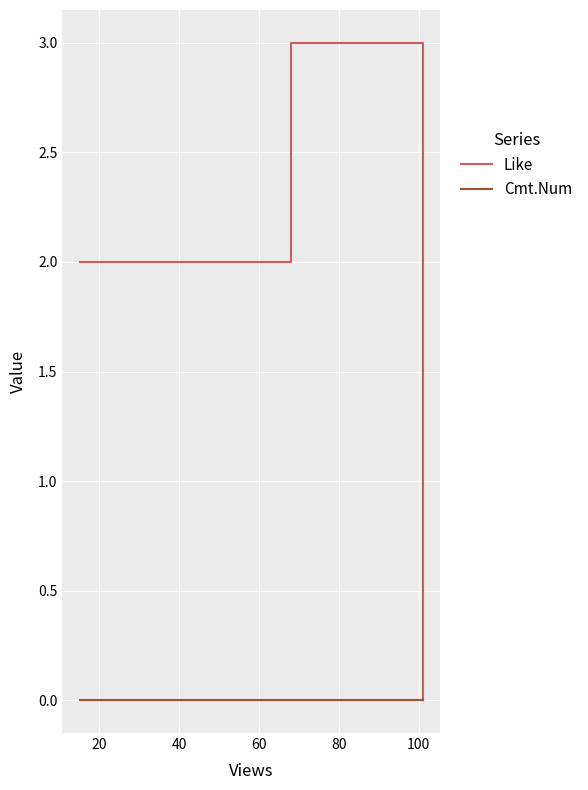

Which series has the widest spread of values?

Like